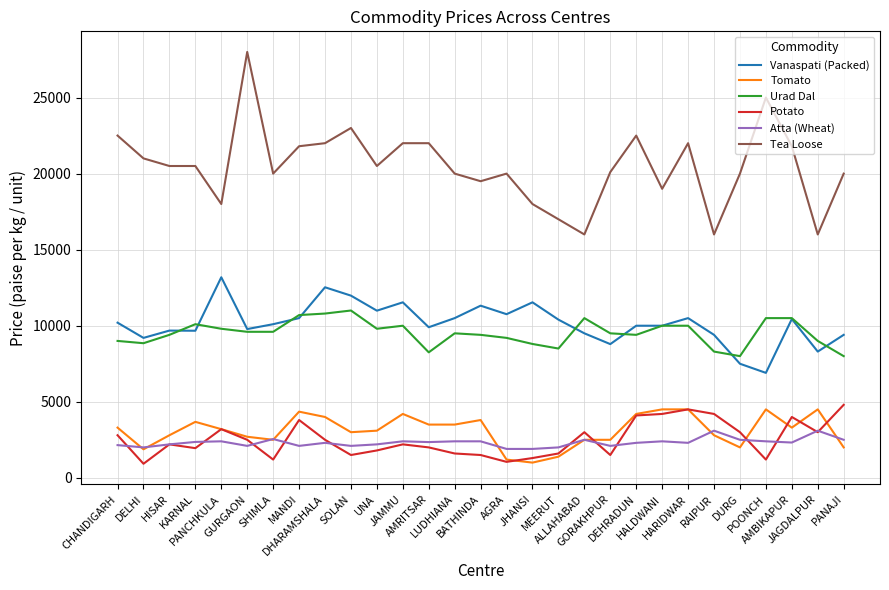

What is the smallest value displayed?

925